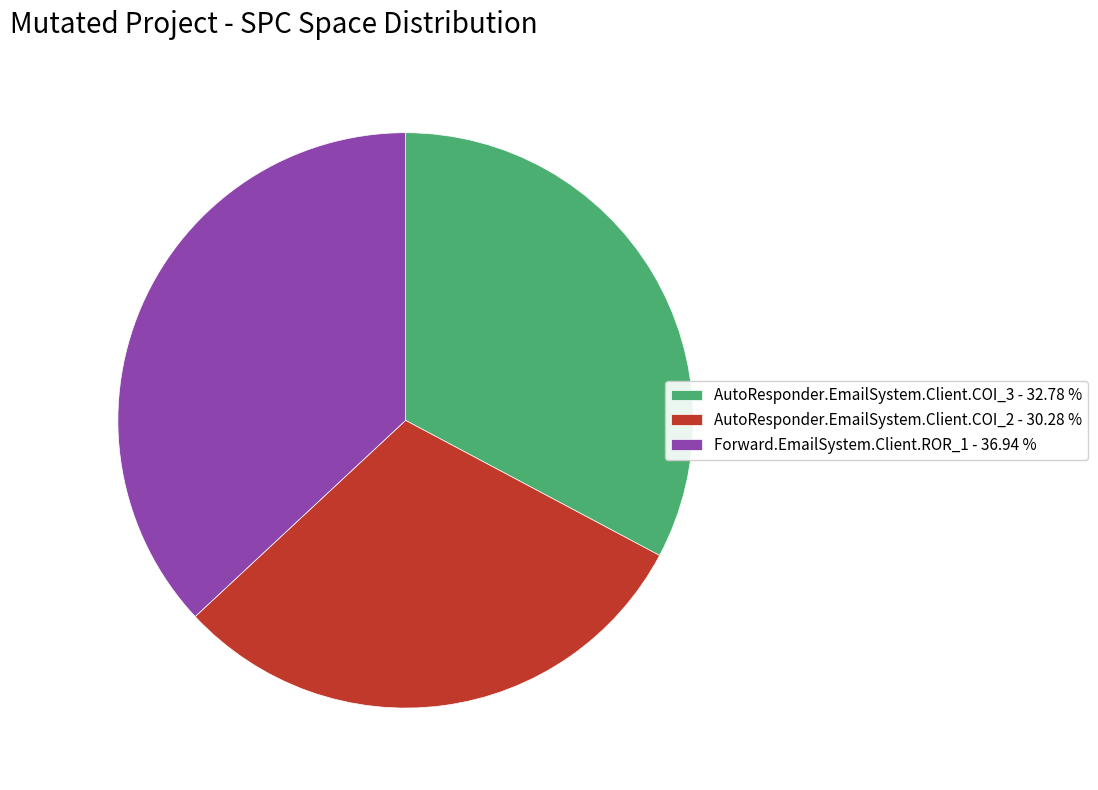

Is AutoResponder.EmailSystem.Client.COI_3 the majority of the pie?

No